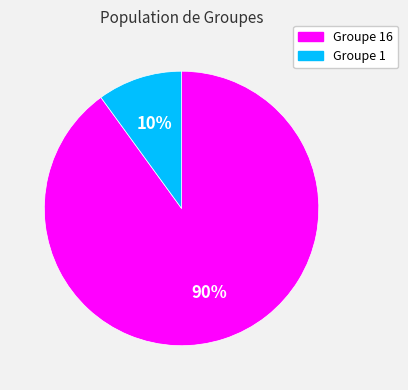

What is the largest slice in the pie chart?

Groupe 16